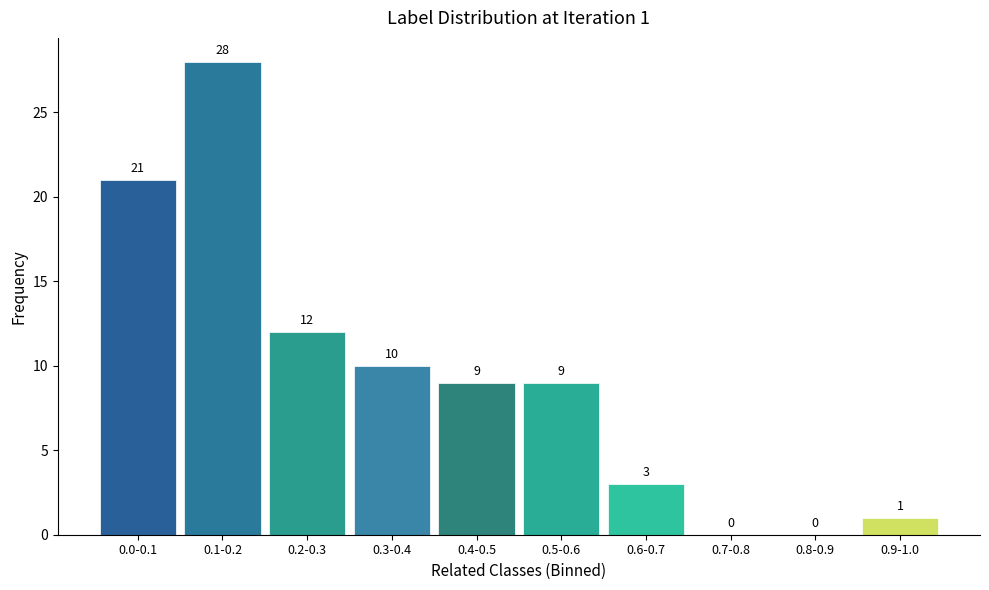

Reading left to right, what are all the values shown in this chart?

0.0-0.1=21	0.1-0.2=28	0.2-0.3=12	0.3-0.4=10	0.4-0.5=9	0.5-0.6=9	0.6-0.7=3	0.7-0.8=0	0.8-0.9=0	0.9-1.0=1